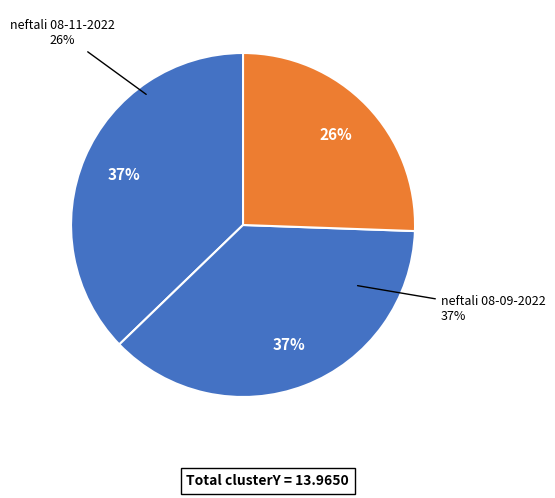

To the nearest percent, what is the average slice percentage?

33%